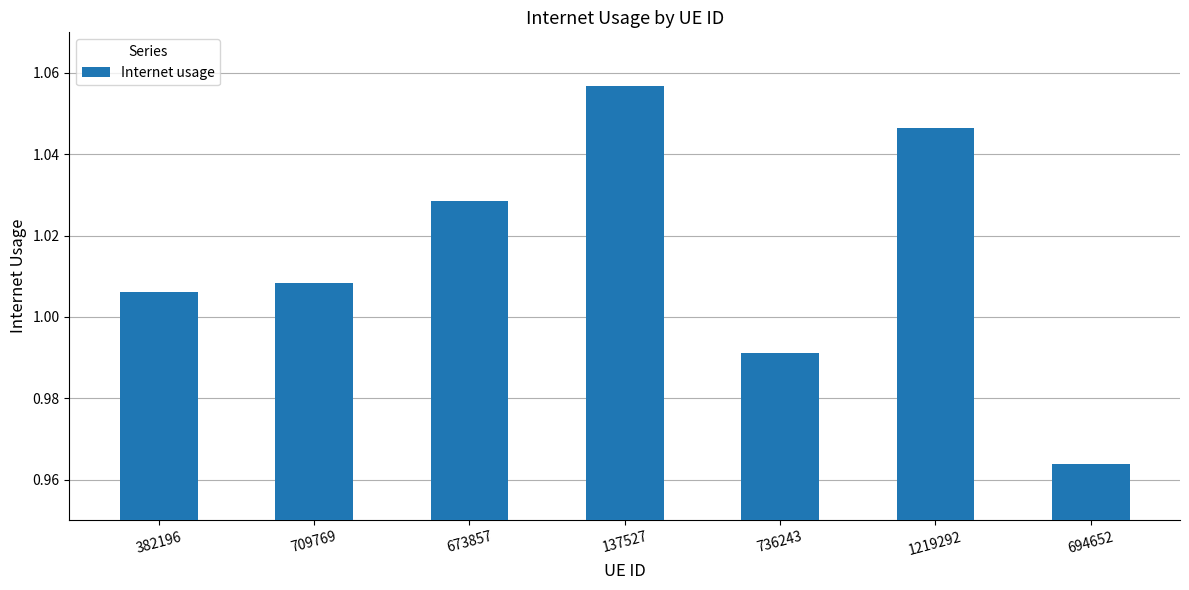

At which category does the chart reach its minimum across all series?

694652